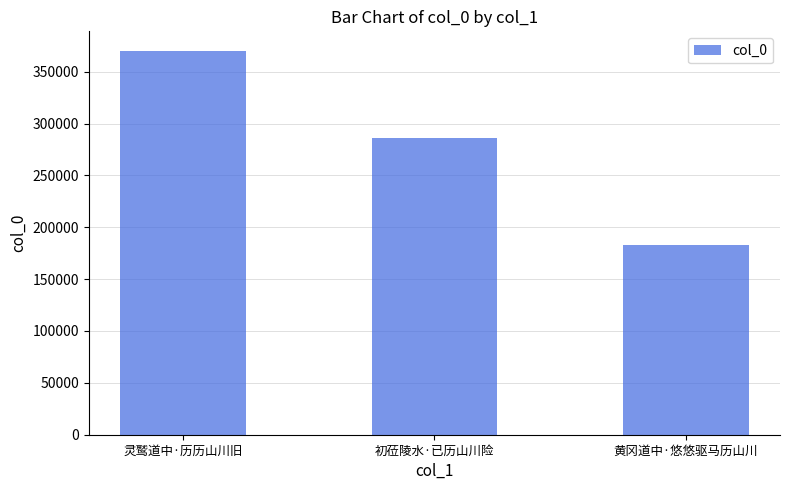

Are the bars horizontal?

No